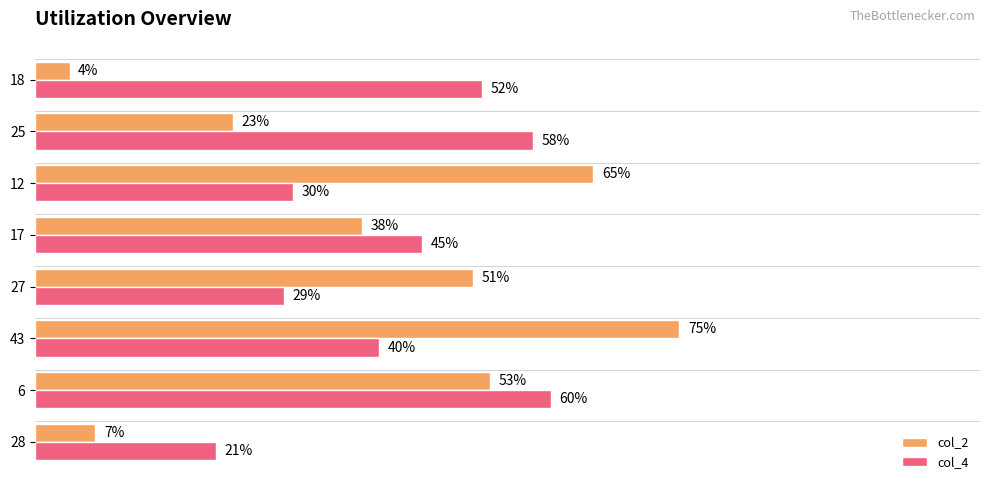

Which series has the largest total across all categories?

col_4